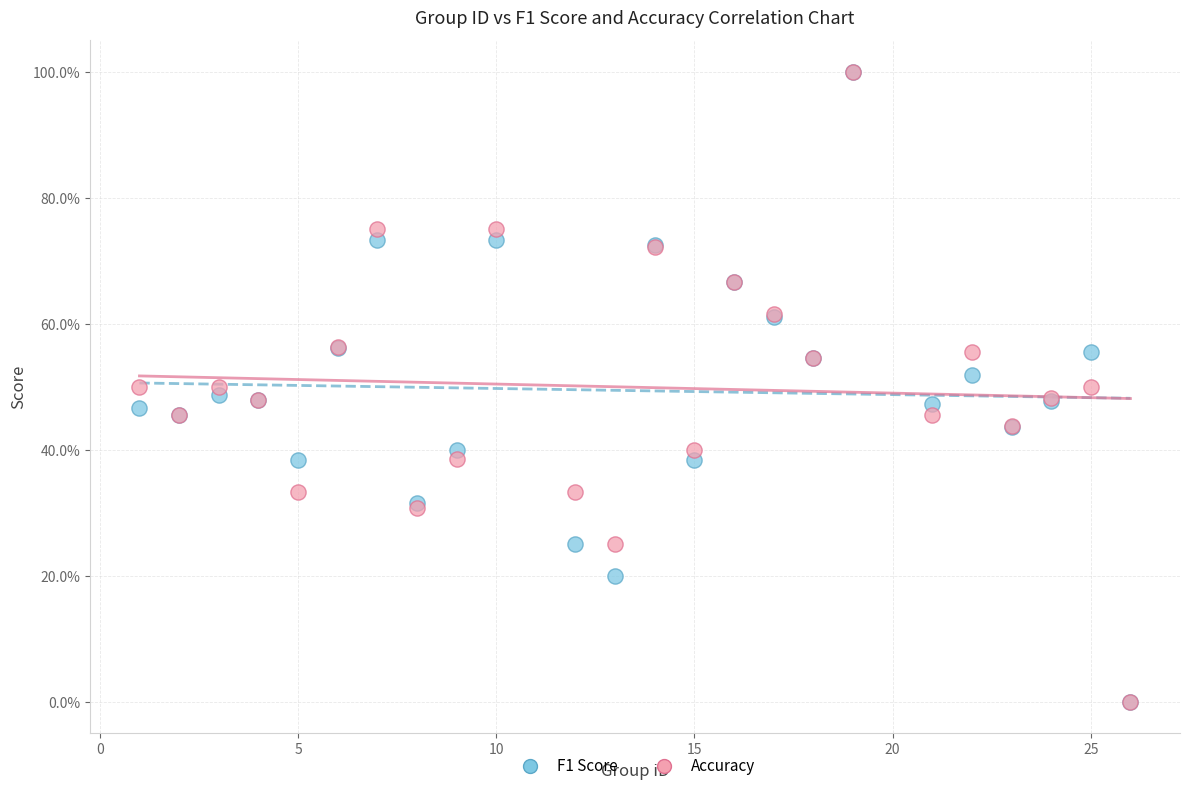

What are all the series names shown in the legend?

F1 Score, Accuracy